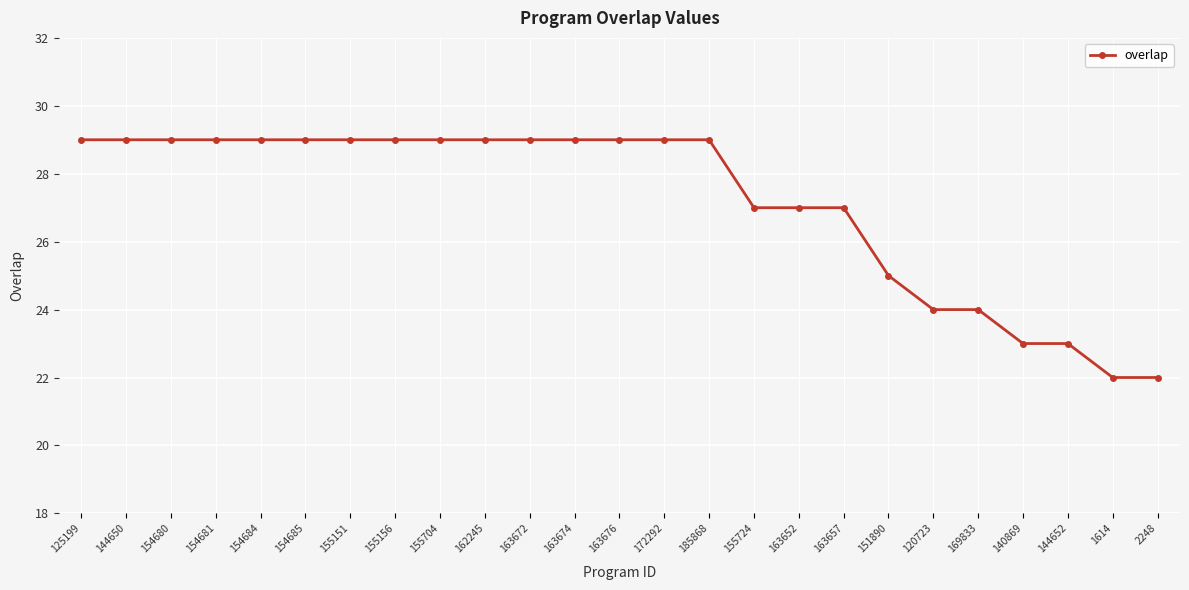

Reading left to right, list all the values displayed in this chart.

29	29	29	29	29	29	29	29	29	29	29	29	29	29	29	27	27	27	25	24	24	23	23	22	22